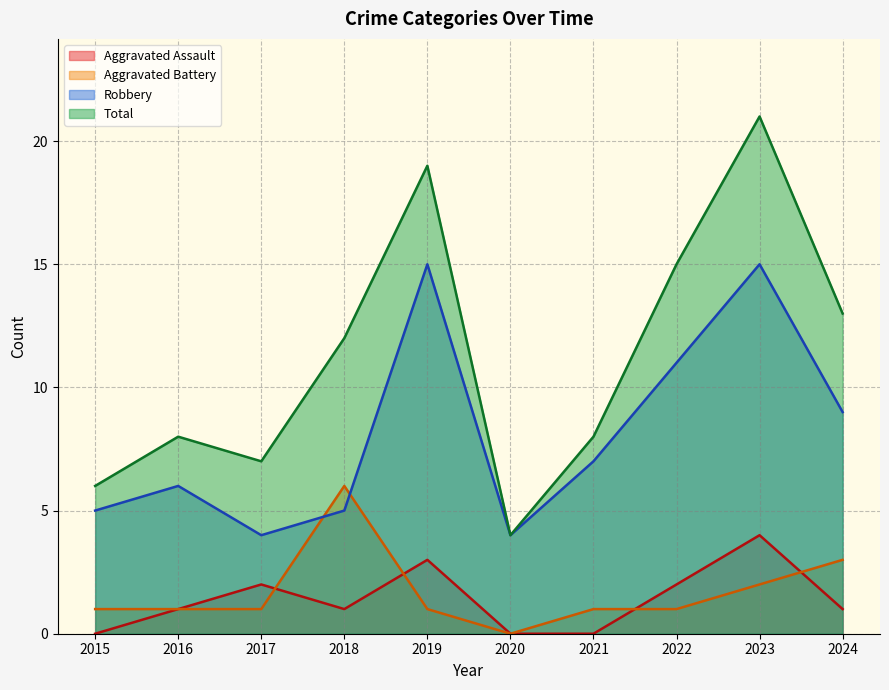

Rank the series by their maximum value, from lowest to highest.

Aggravated Assault, Aggravated Battery, Robbery, Total